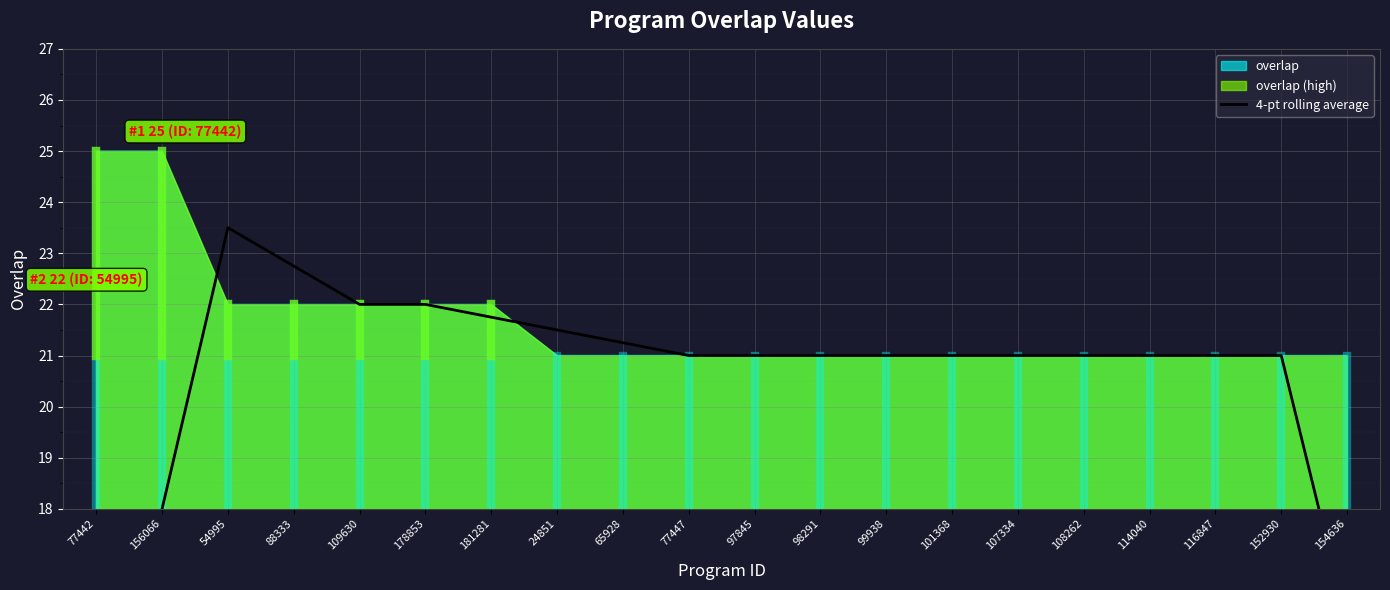

Is it true that the value at 178853 is 22.0?

True